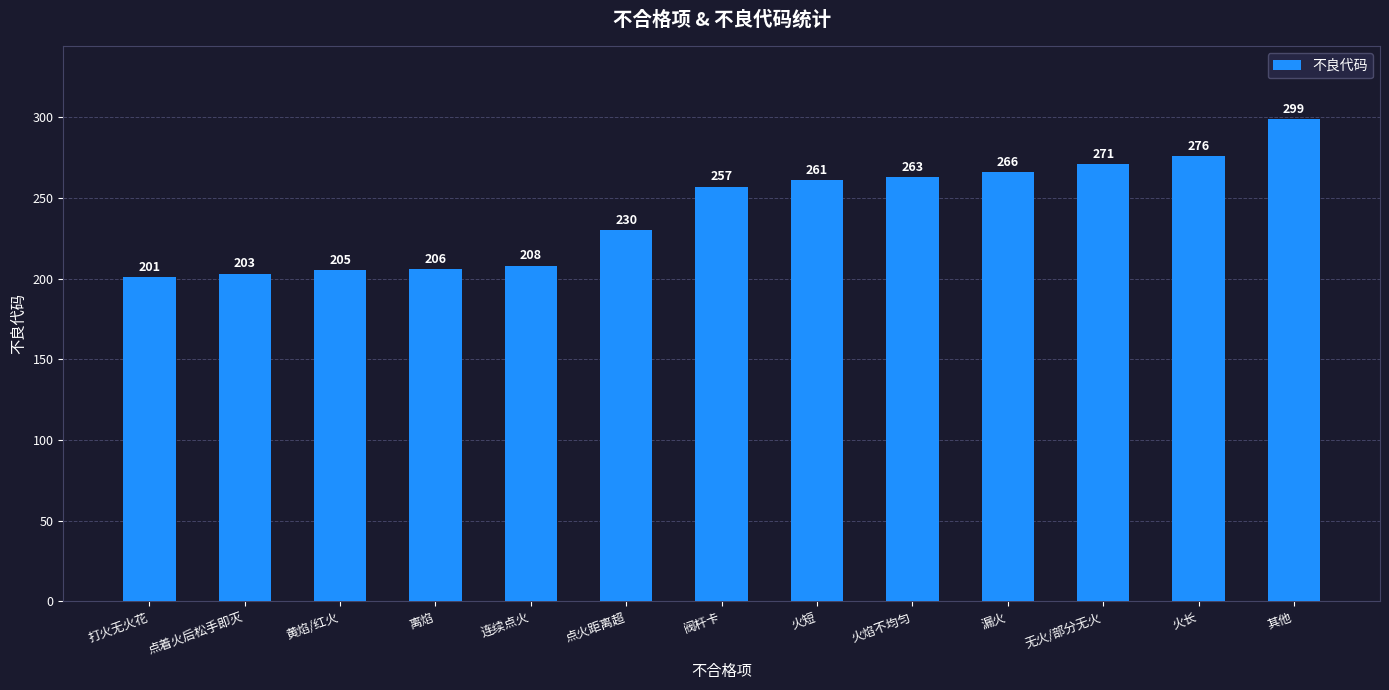

Rank the categories by value from lowest to highest.

打火无火花, 点着火后松手即灭, 黄焰/红火, 离焰, 连续点火, 点火距离超, 阀杆卡, 火短, 火焰不均匀, 漏火, 无火/部分无火, 火长, 其他